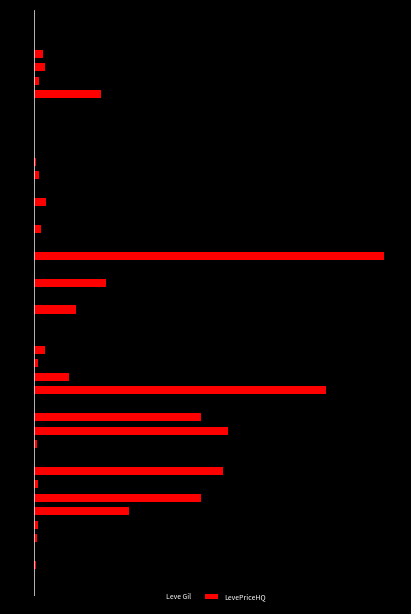

Is the value of LevePriceHQ at 10 greater than the value of Leve Gil at 2?

Yes